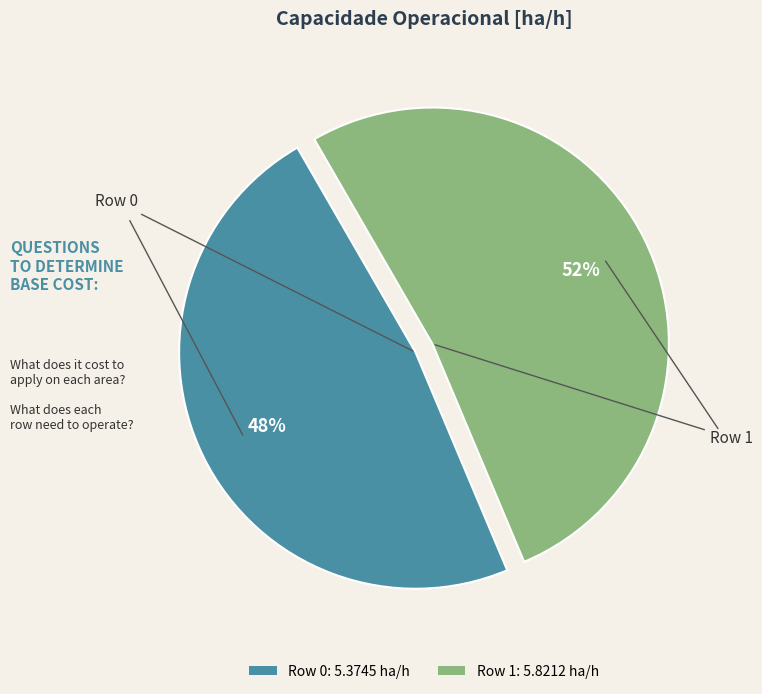

How many segments does this pie chart have?

2